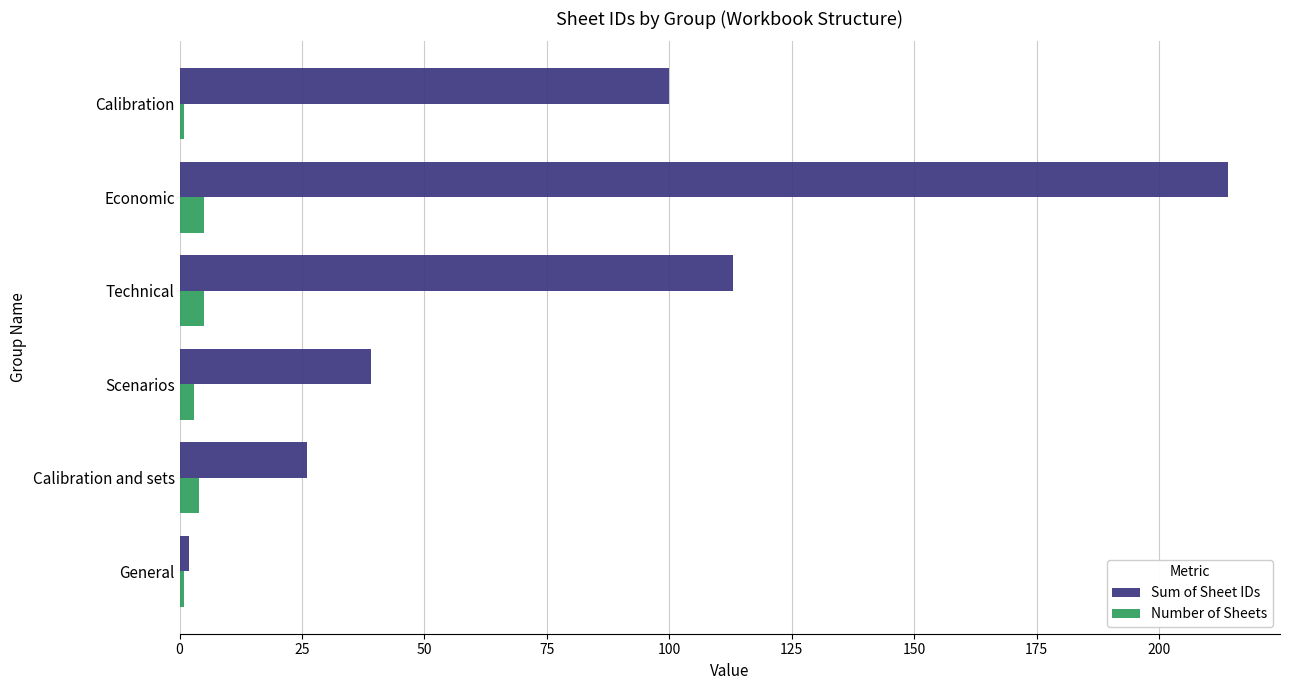

Which series has the largest total across all categories?

Sum of Sheet IDs